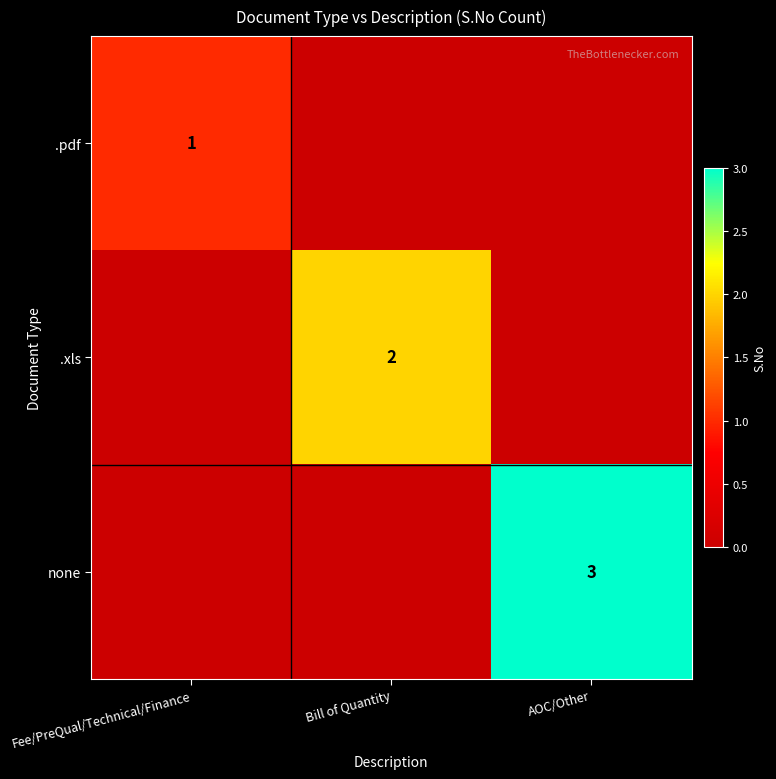

At which category is the sum across all series the highest?

AOC/Other